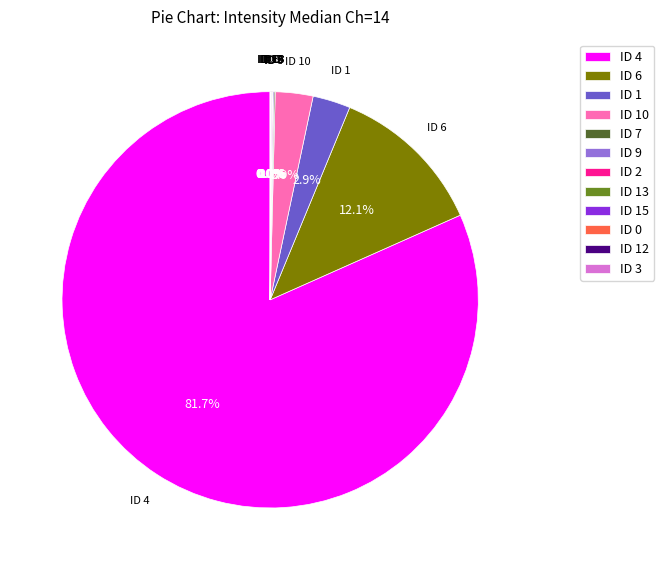

Is there any slice that represents more than half of the pie?

Yes